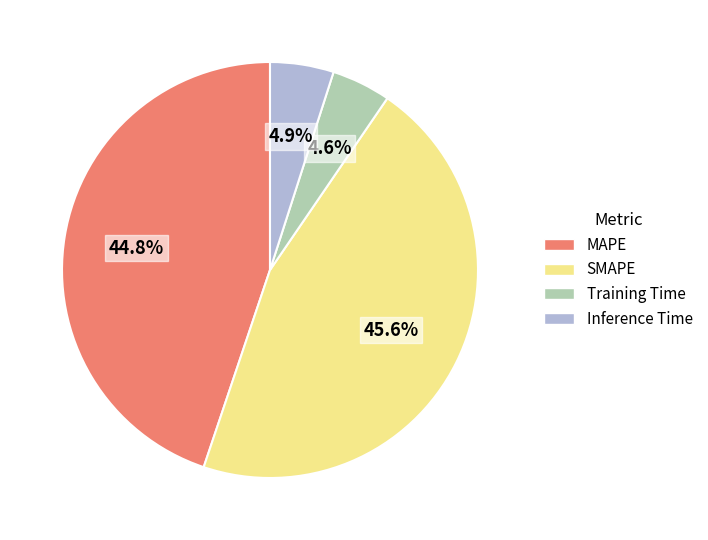

What percentage do SMAPE and Inference Time together represent?

50.6%